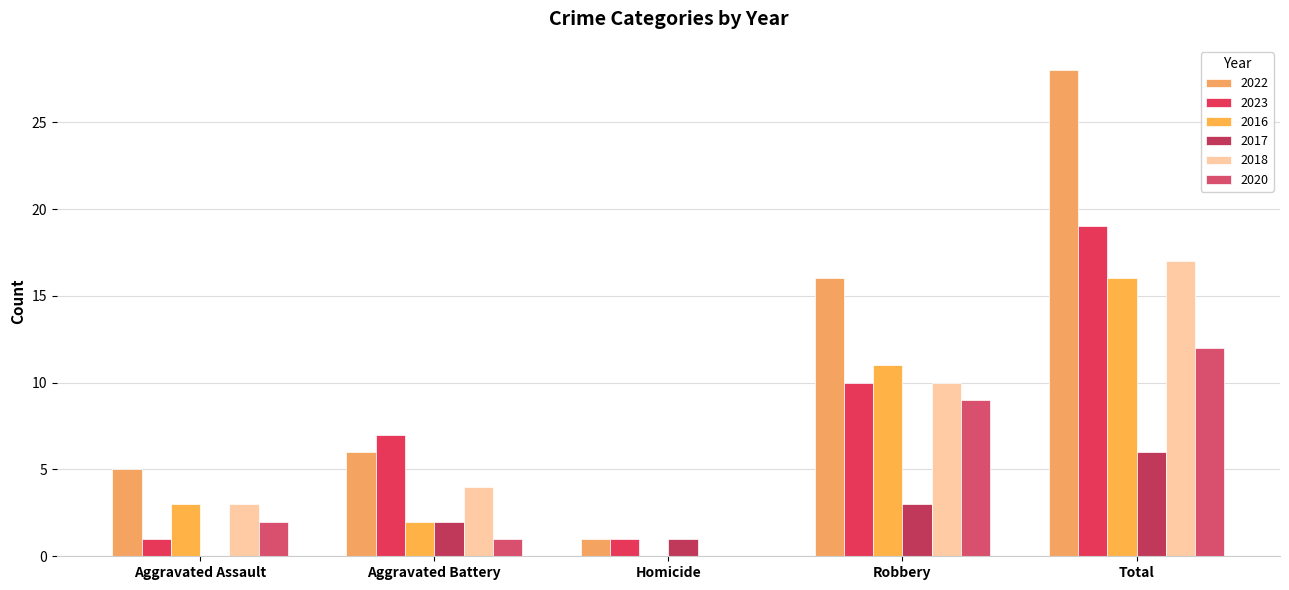

Count the number of data series in this chart.

6